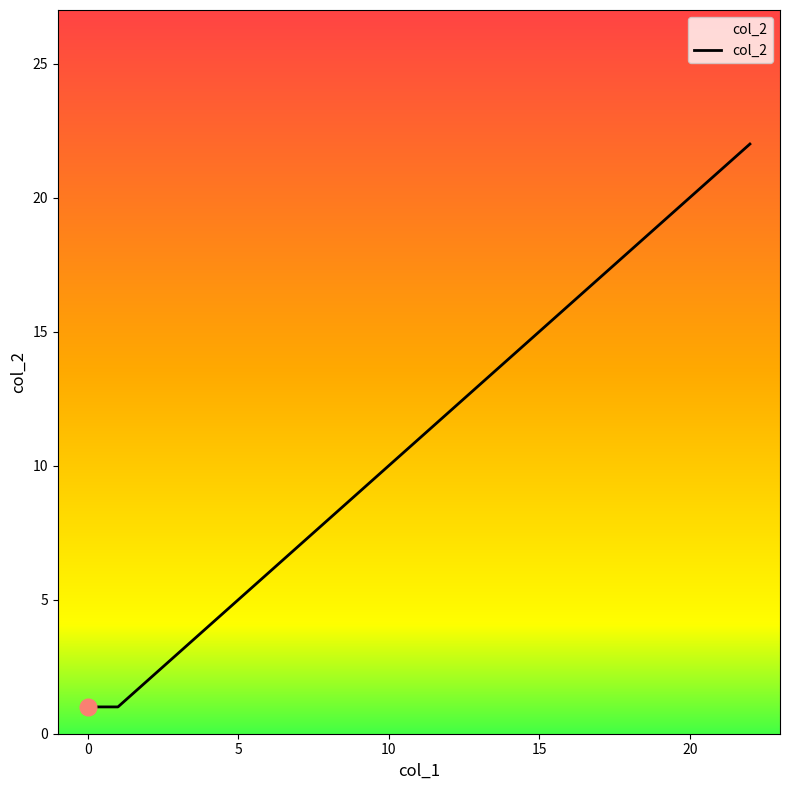

What is the maximum value shown in the chart?

22